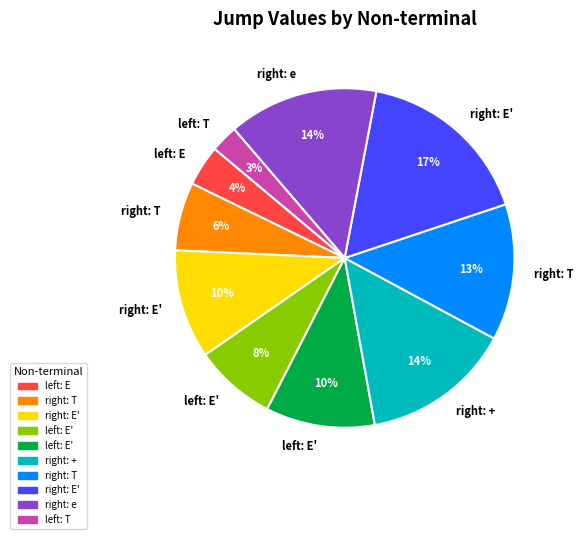

To the nearest percent, what is the average slice percentage?

10%